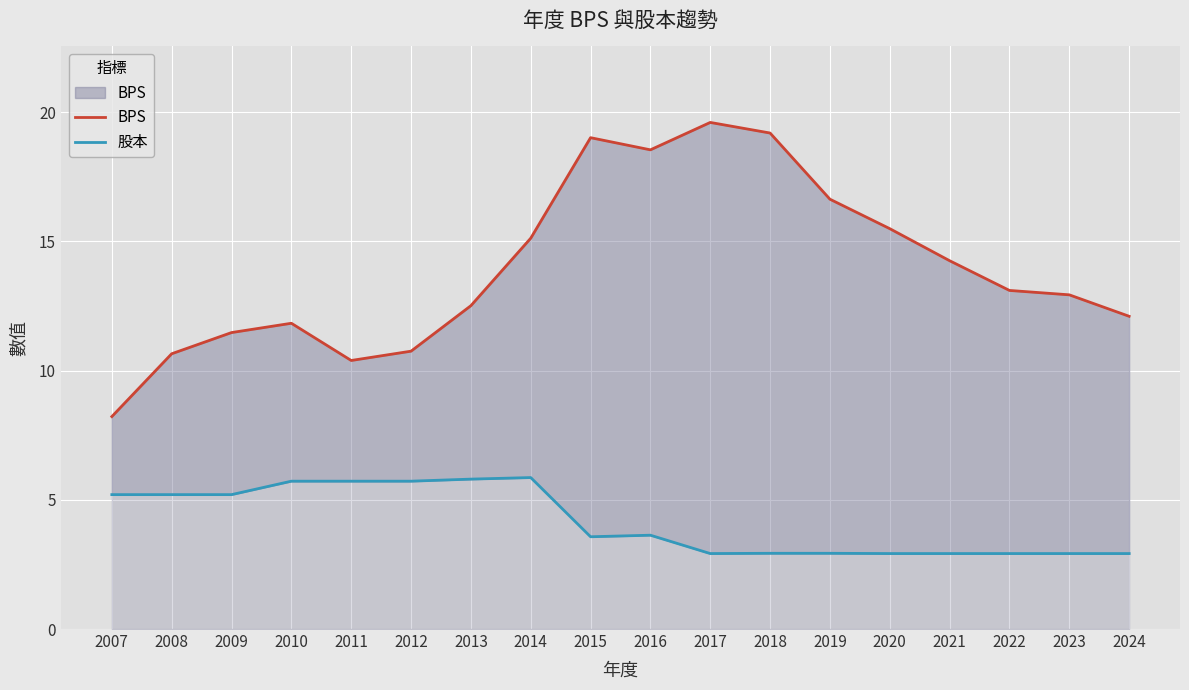

Reading right to left, extract all data points from this chart.

BPS: 2024=12.1	2023=12.9	2022=13.1	2021=14.2	2020=15.5	2019=16.6	2018=19.2	2017=19.6	2016=18.5	2015=19.0	2014=15.1	2013=12.5	2012=10.8	2011=10.4	2010=11.8	2009=11.5	2008=10.7	2007=8.2
股本: 2024=2.9	2023=2.9	2022=2.9	2021=2.9	2020=2.9	2019=2.9	2018=2.9	2017=2.9	2016=3.6	2015=3.6	2014=5.9	2013=5.8	2012=5.7	2011=5.7	2010=5.7	2009=5.2	2008=5.2	2007=5.2